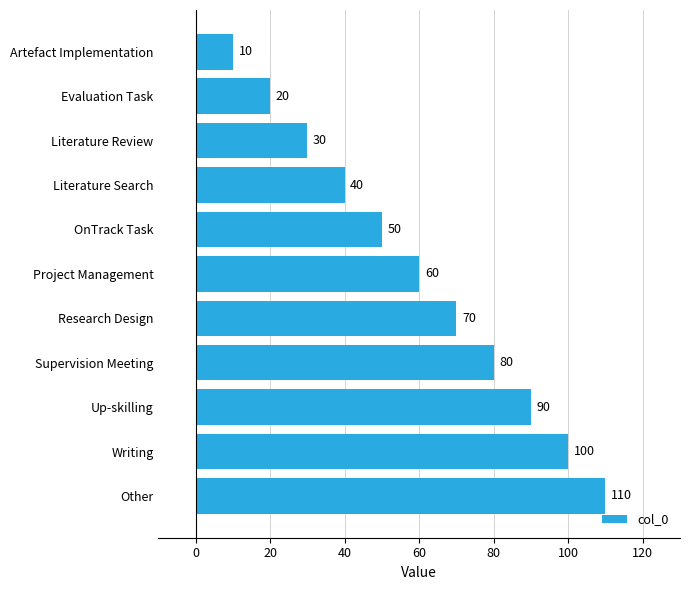

Does the chart contain stacked bars?

No